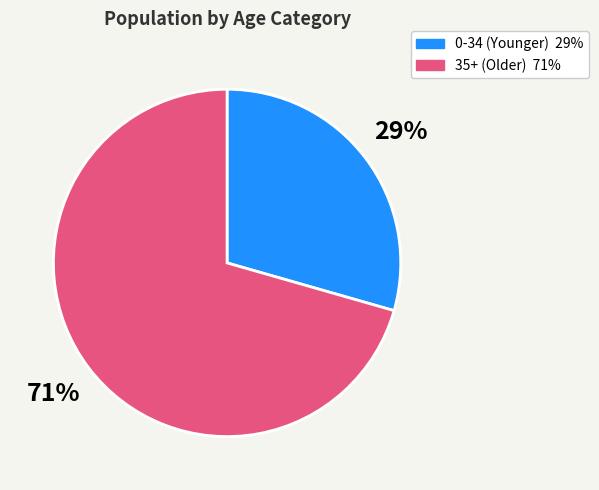

Is there any slice that represents more than half of the pie?

Yes